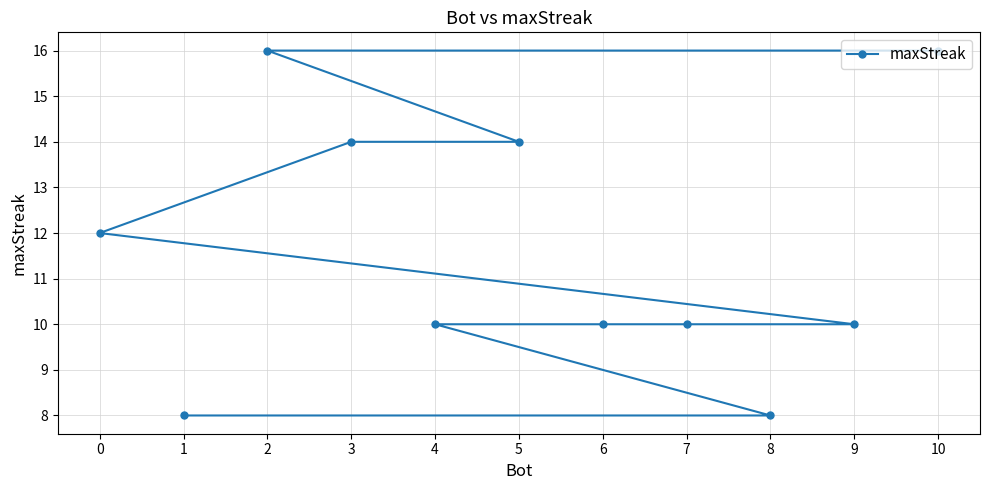

List the labels in order of value, largest first.

10, 2, 5, 3, 0, 9, 7, 6, 4, 8, 1